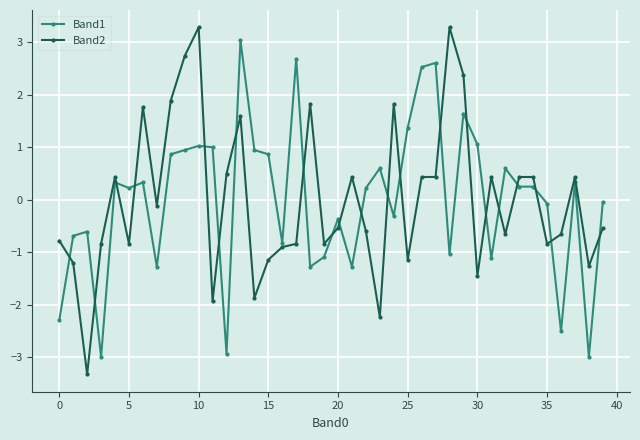

What is the smallest value displayed?

-3.3